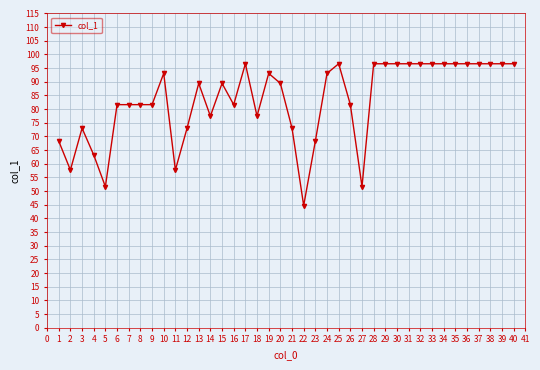

What is the value of the 8th point from the left?

81.6